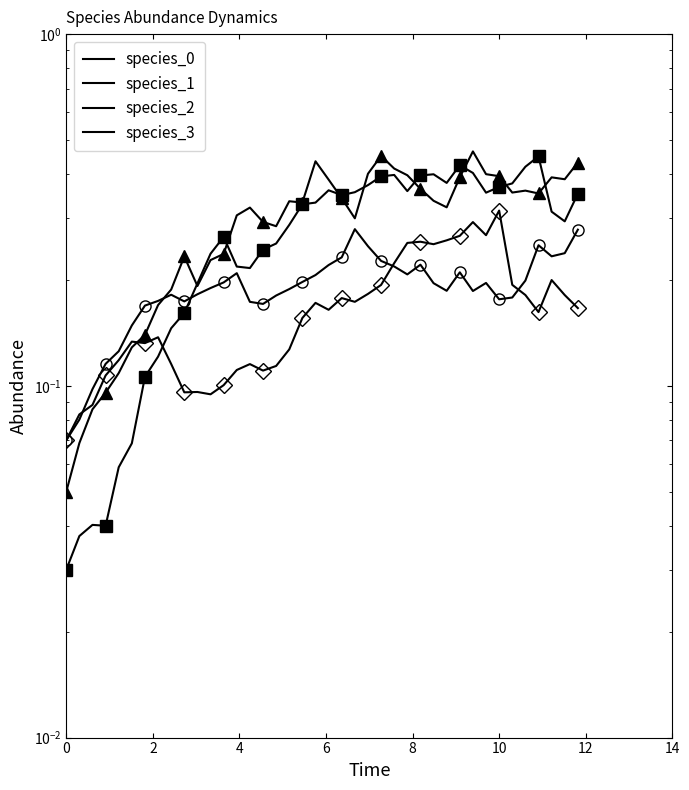

What is the maximum value shown in the chart?

0.5